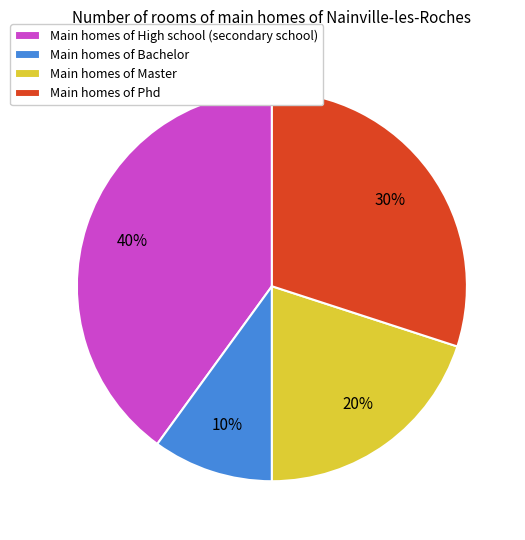

The Main homes of High school (secondary school) slice represents 40% of the pie. True or false?

True